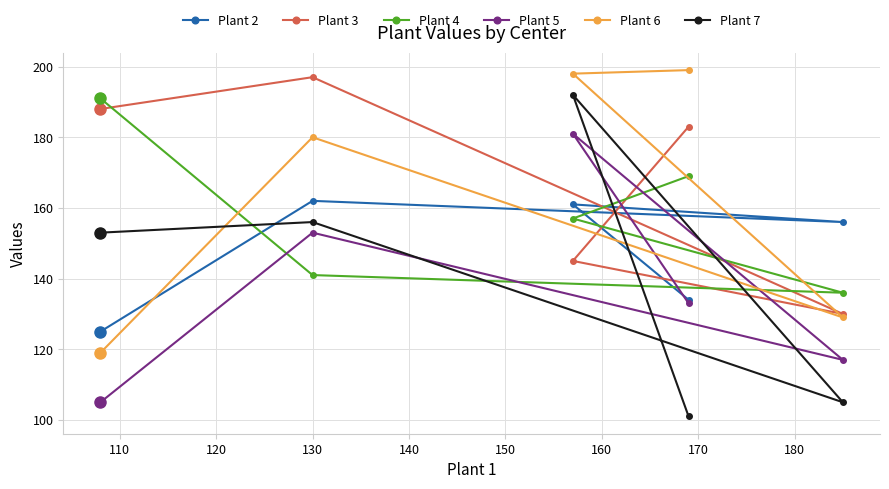

List the series in order of their peak value, lowest first.

Plant 2, Plant 5, Plant 4, Plant 7, Plant 3, Plant 6